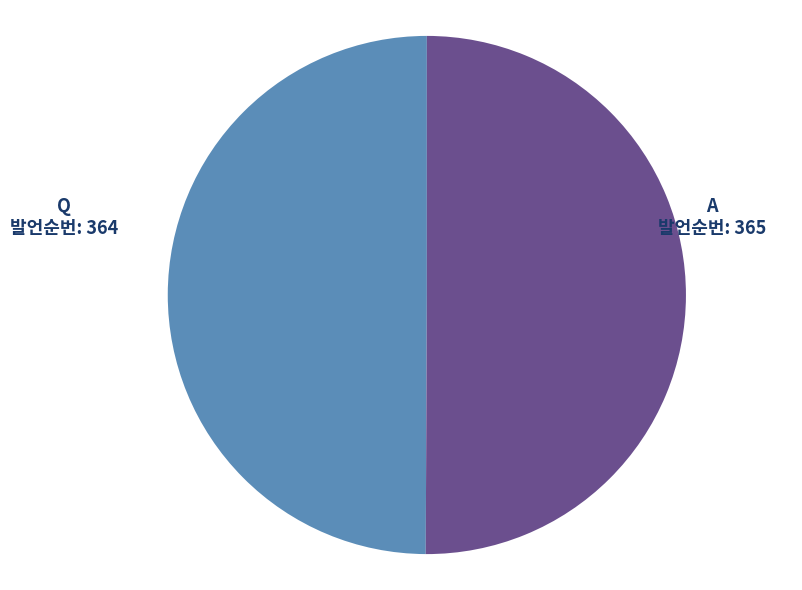

Do Q and A together represent more than half of the pie?

Yes